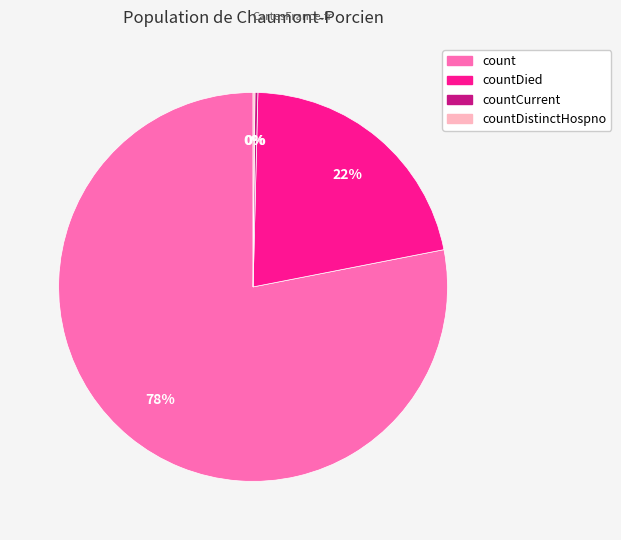

To the nearest percent, what is the average slice percentage?

25%